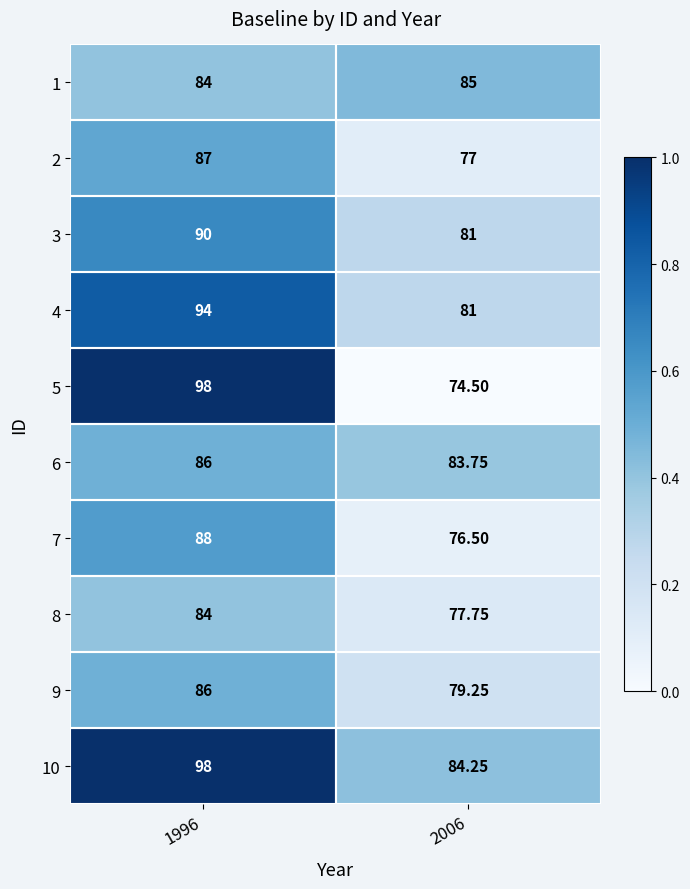

Is the value of 8 at 1996 greater than the value of 9 at 2006?

Yes